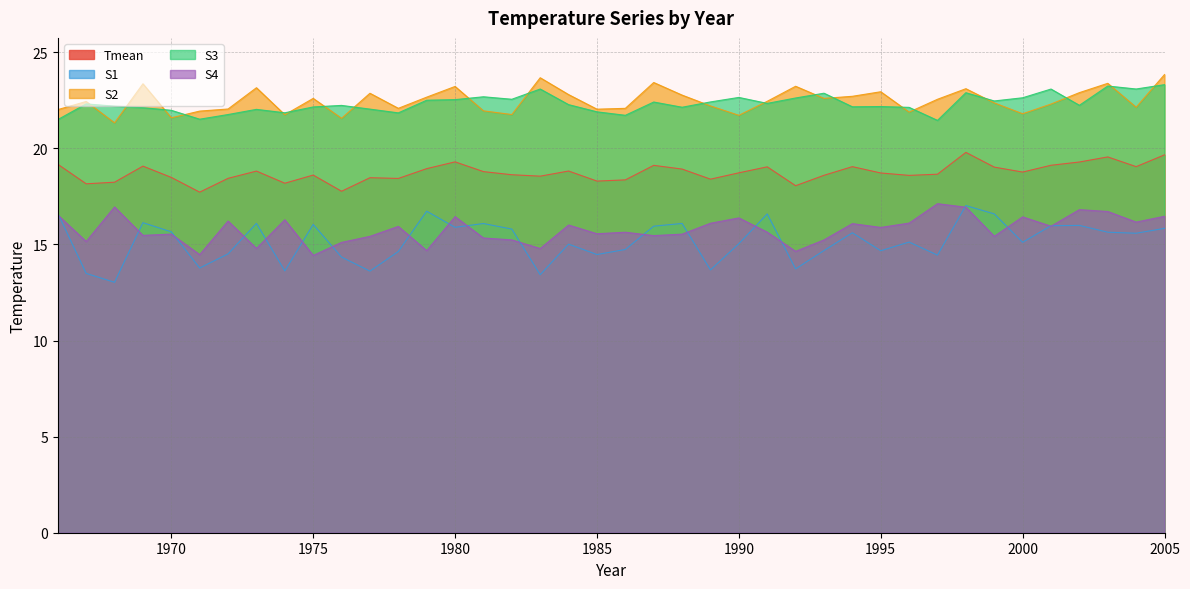

What is the maximum value shown in the chart?

23.8